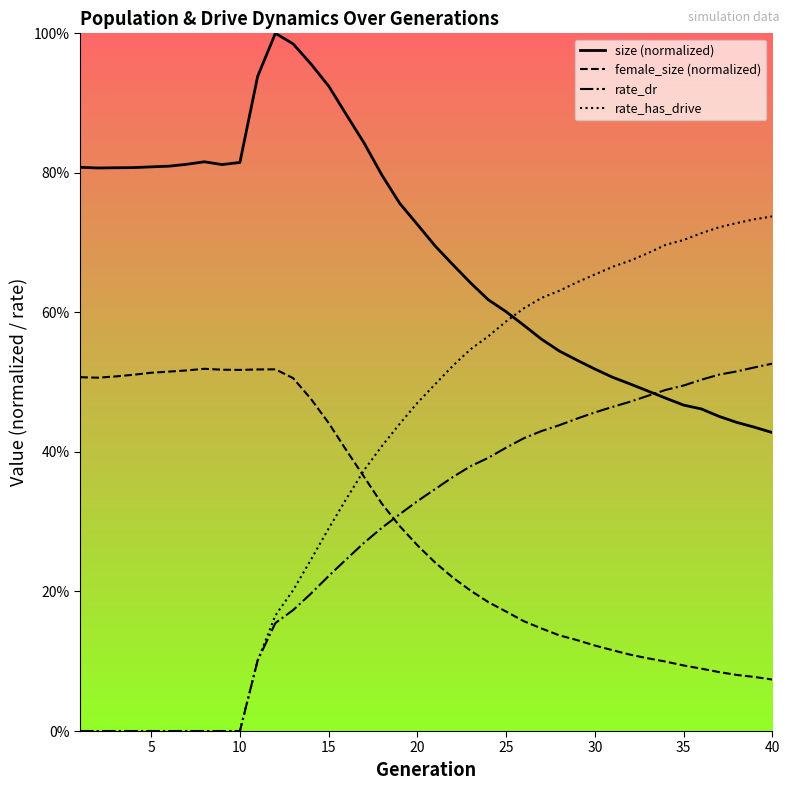

What is the difference between the maximum and second lowest values in the rate_dr series?

0.5